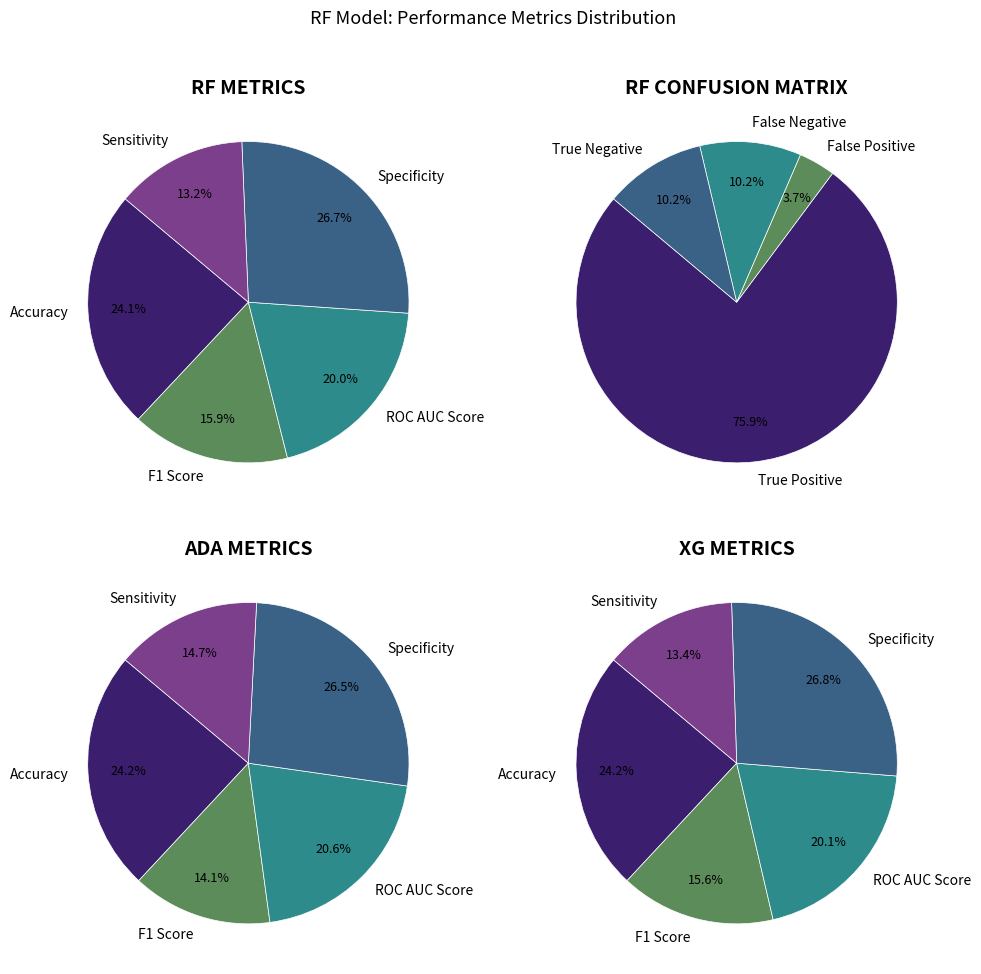

Is the sum of True Negative and Accuracy greater than half?

No